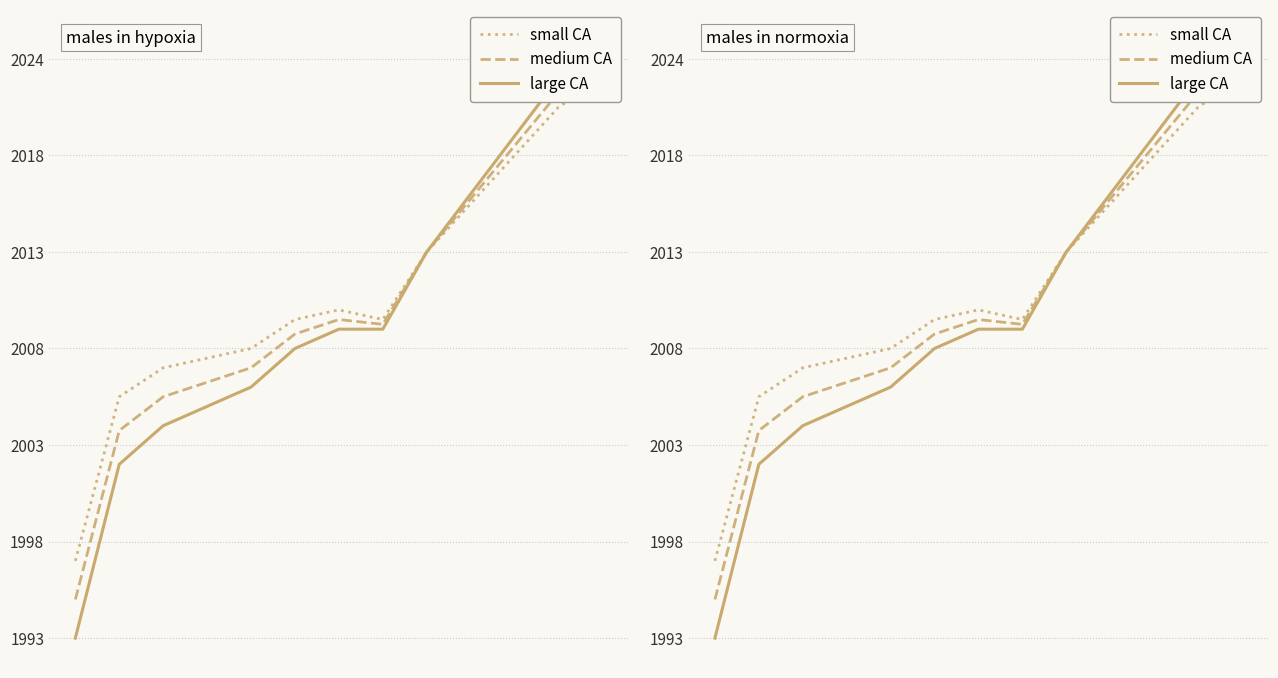

Reading left to right, what are all the values shown in this chart?

small CA: 0=4.0	1=12.5	2=14.0	3=14.5	4=15.0	5=16.5	6=17.0	7=16.5	8=20.0	9=22.5	10=25.0	11=27.5	12=29.0
medium CA: 0=2.0	1=10.8	2=12.5	3=13.2	4=14.0	5=15.8	6=16.5	7=16.2	8=20.0	9=22.8	10=25.5	11=28.2	12=30.0
large CA: 0=0.0	1=9.0	2=11.0	3=12.0	4=13.0	5=15.0	6=16.0	7=16.0	8=20.0	9=23.0	10=26.0	11=29.0	12=31.0